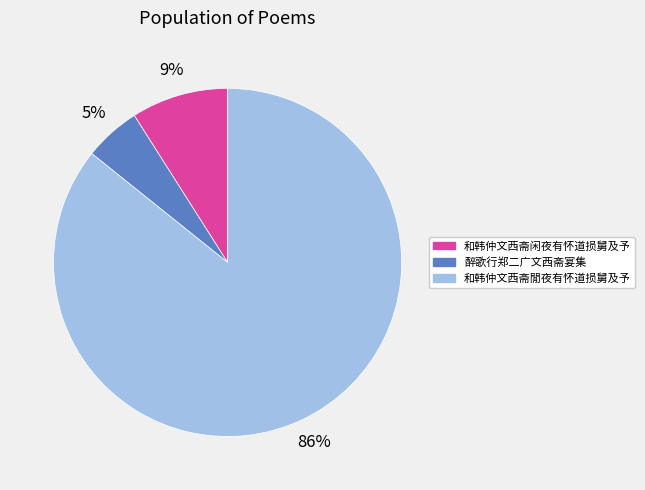

To the nearest percent, what is the combined percentage of 和韩仲文西斋閒夜有怀道损舅及予 and 和韩仲文西斋闲夜有怀道损舅及予?

95%